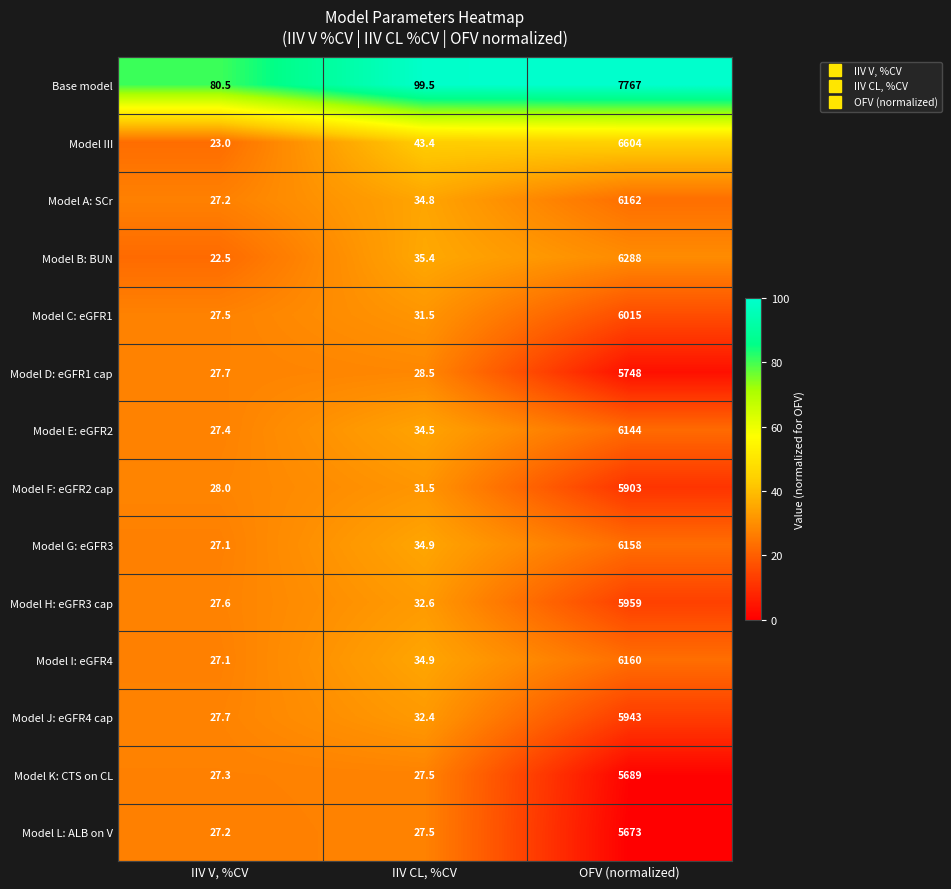

True or false: Model J: eGFR4 cap has a value of 27.7 at IIV V, %CV.

True